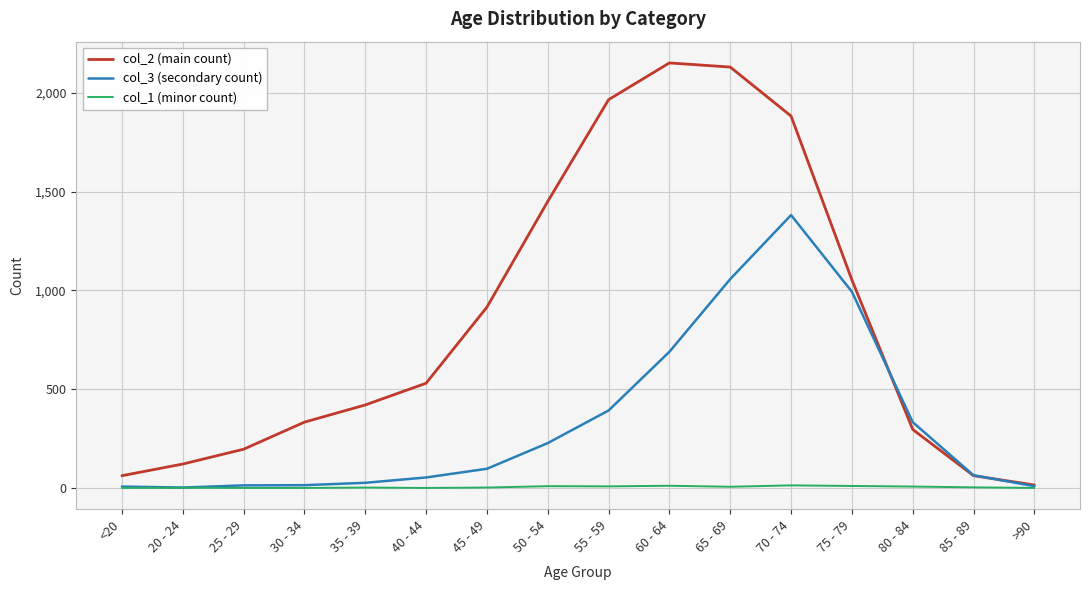

What is the spread (max minus min) of values at 25 - 29?

196